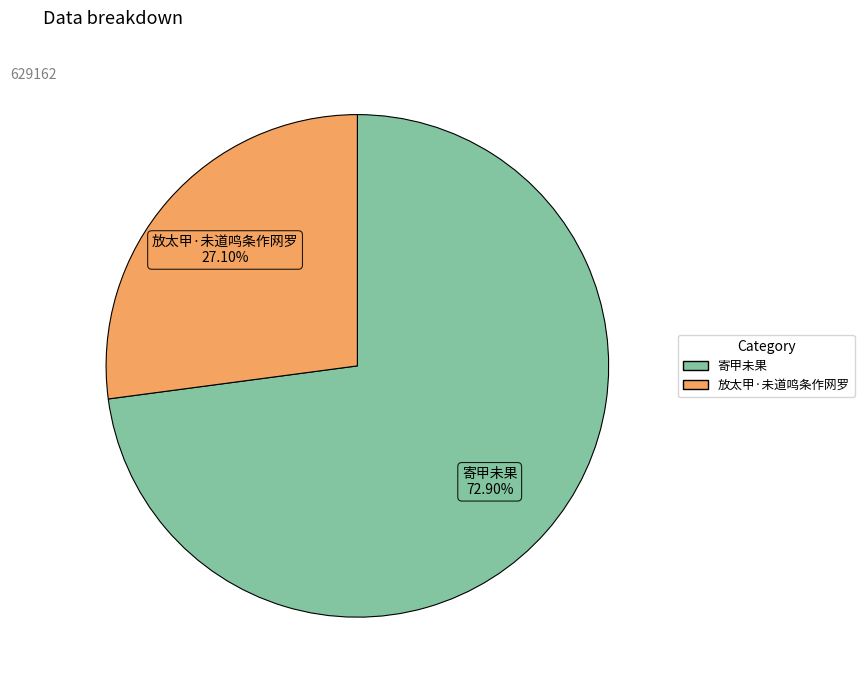

The 放太甲·未道鸣条作网罗 slice represents 27% of the pie. True or false?

True